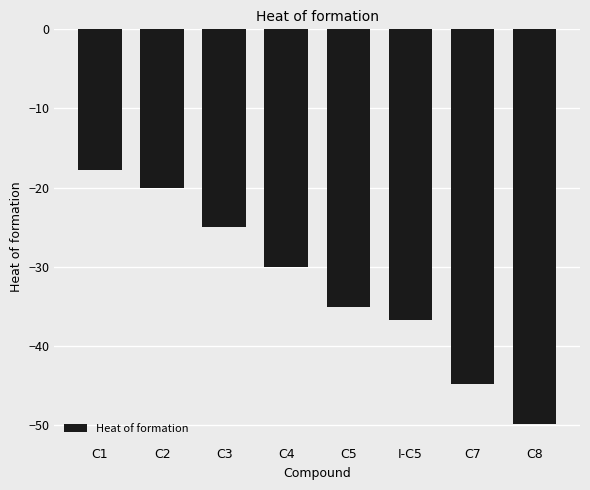

The chart shows a value of -59.4 at C7. True or false?

False